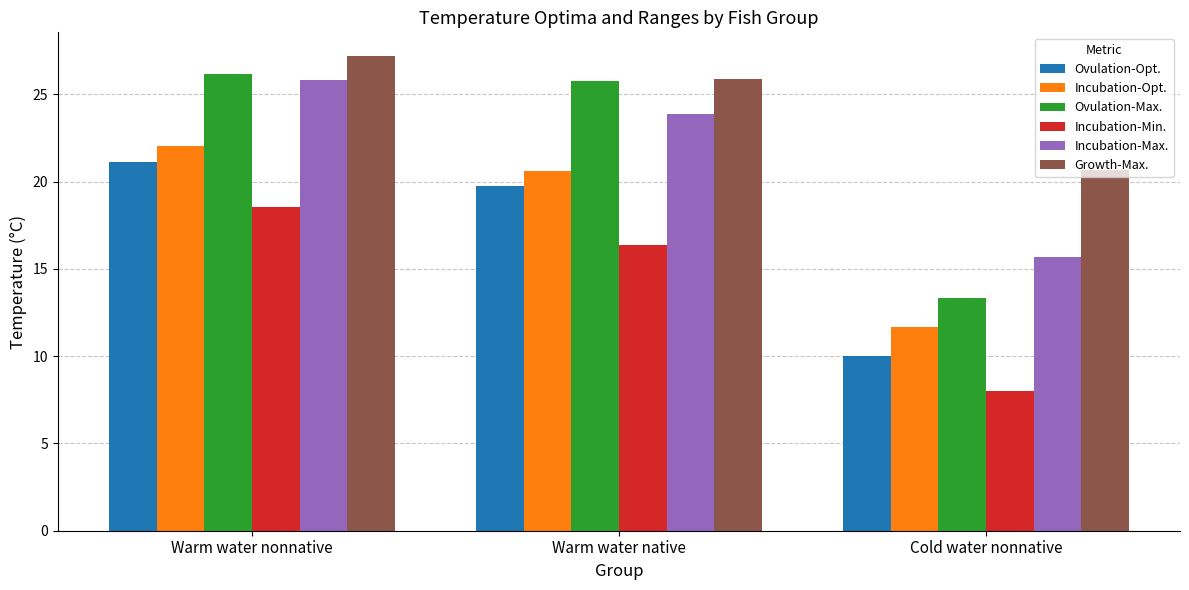

What position from the left is Cold water nonnative?

3